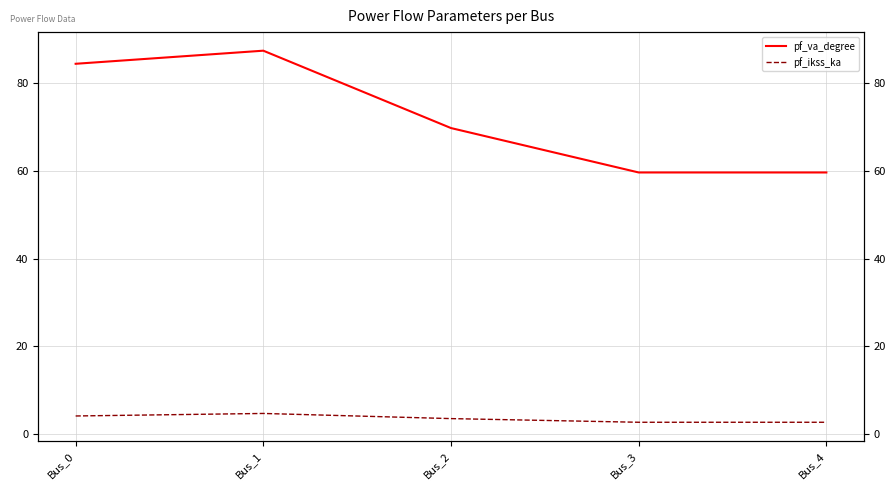

True or false: pf_ikss_ka and pf_va_degree intersect in this chart.

False